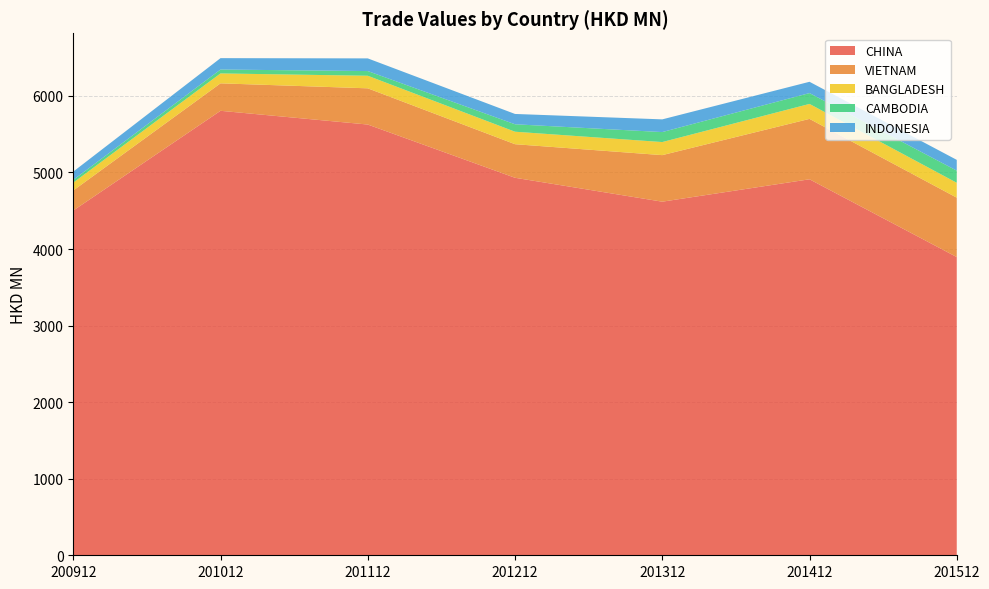

Reading left to right, list all the values displayed in this chart.

CHINA: 200912=4503.1	201012=5805.6	201112=5626.2	201212=4930.8	201312=4618.6	201412=4911.1	201512=3895.2
VIETNAM: 200912=261.8	201012=358.7	201112=473.1	201212=438.5	201312=608.0	201412=788.8	201512=776.0
BANGLADESH: 200912=102.6	201012=129.5	201112=164.2	201212=163.1	201312=170.7	201412=195.6	201512=194.3
CAMBODIA: 200912=35.5	201012=50.9	201112=61.2	201212=97.2	201312=130.4	201412=141.6	201512=158.7
INDONESIA: 200912=108.6	201012=148.7	201112=165.6	201212=134.8	201312=165.9	201412=147.5	201512=140.6